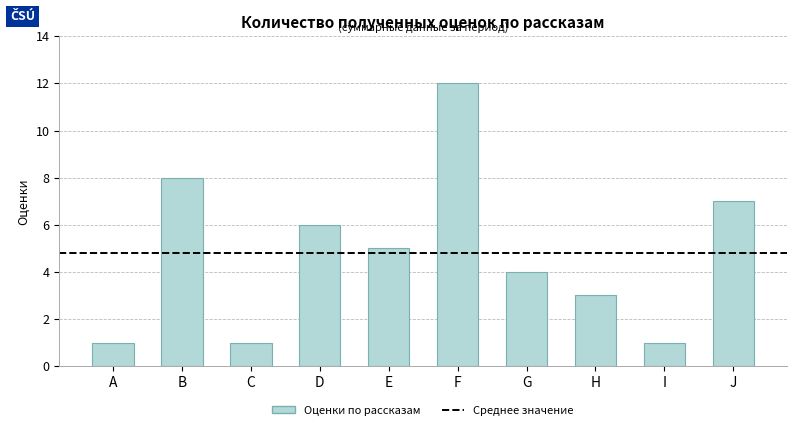

What is the change in value from E to J?

+2